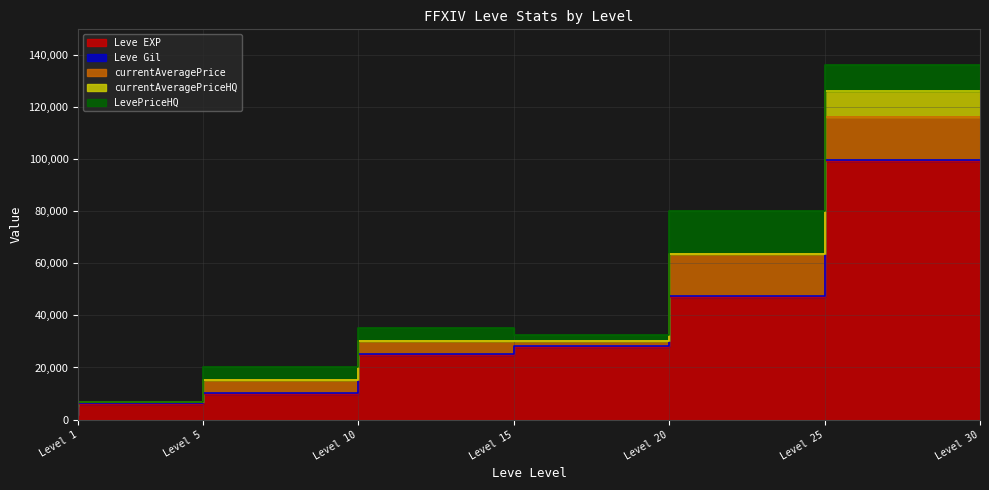

Does the chart display data point markers on the line(s)?

No